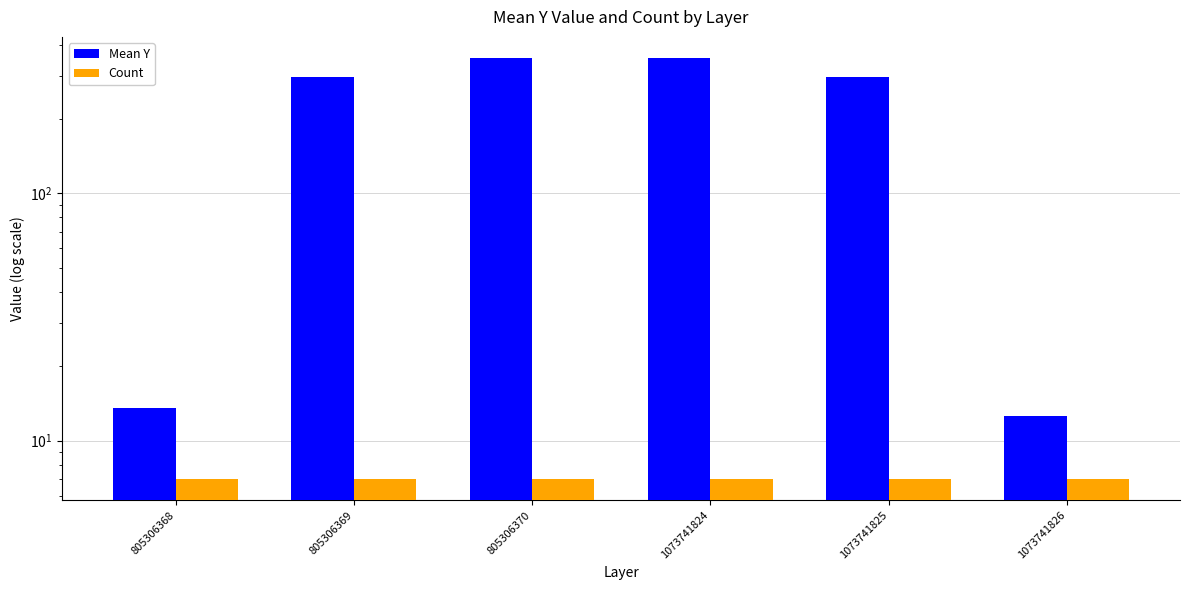

Which category has the lowest value in the Count series?

805306368